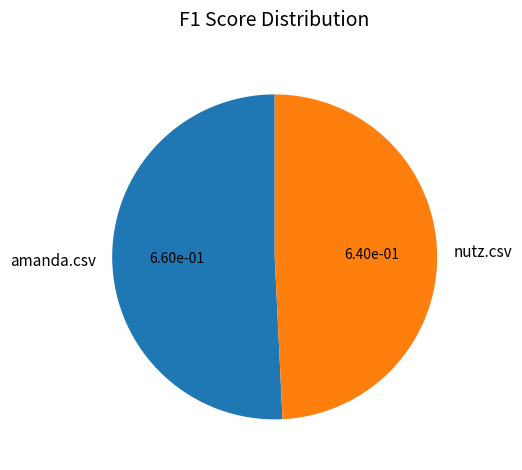

Is amanda.csv the majority of the pie?

Yes